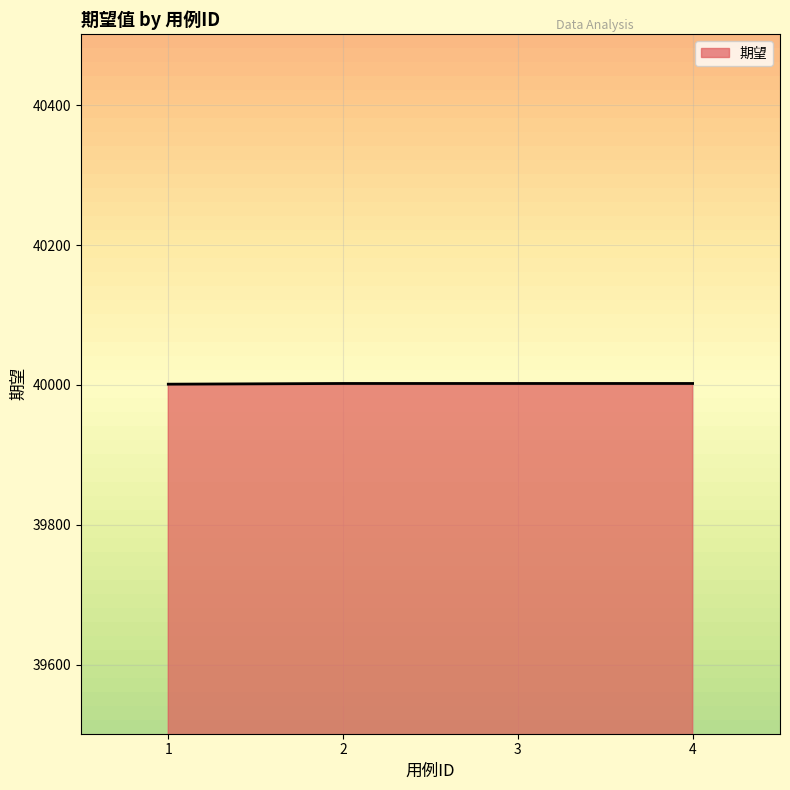

Is it true that the value at 1 is 40001?

True